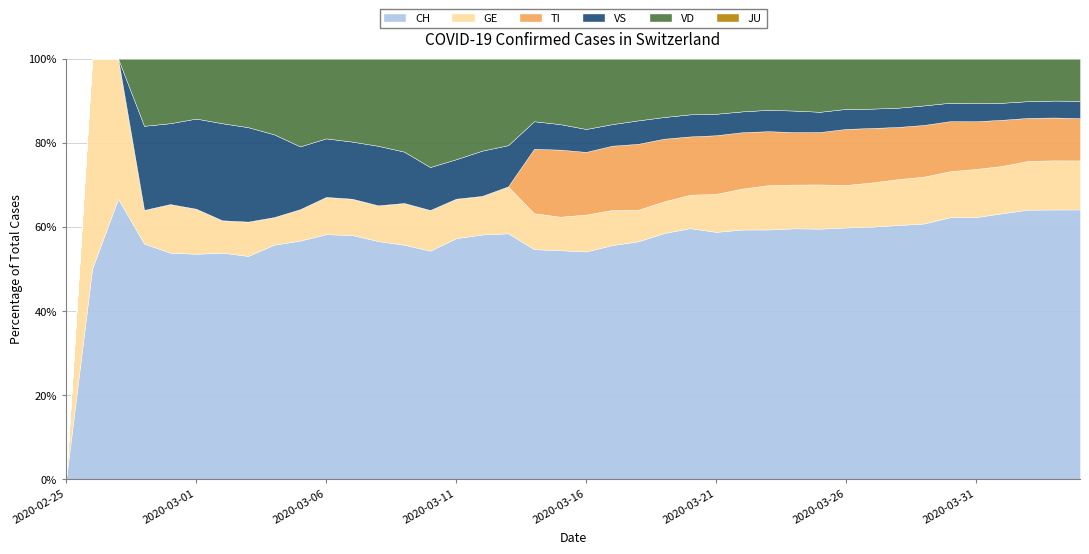

The GE series shows 1 at 2020-03-04. True or false?

False